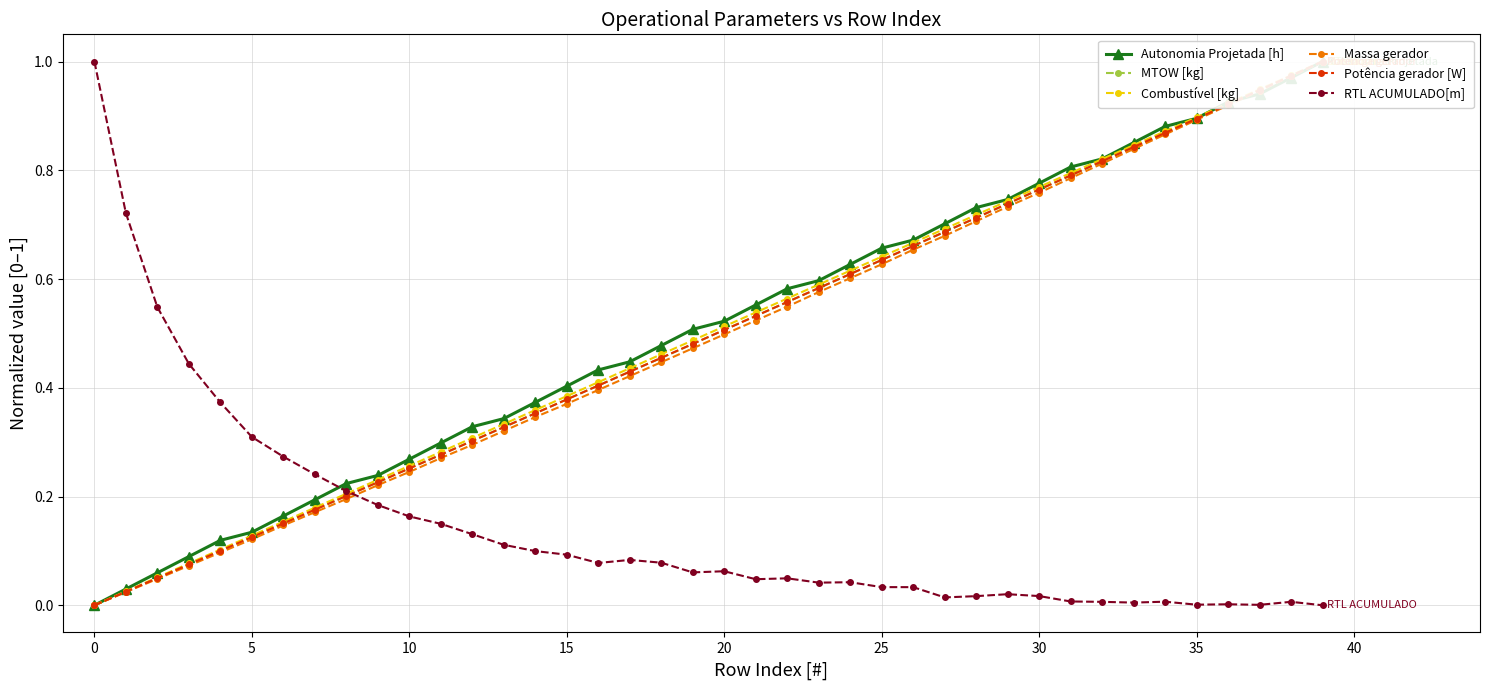

True or false: Potência gerador [W] and Massa gerador intersect in this chart.

False